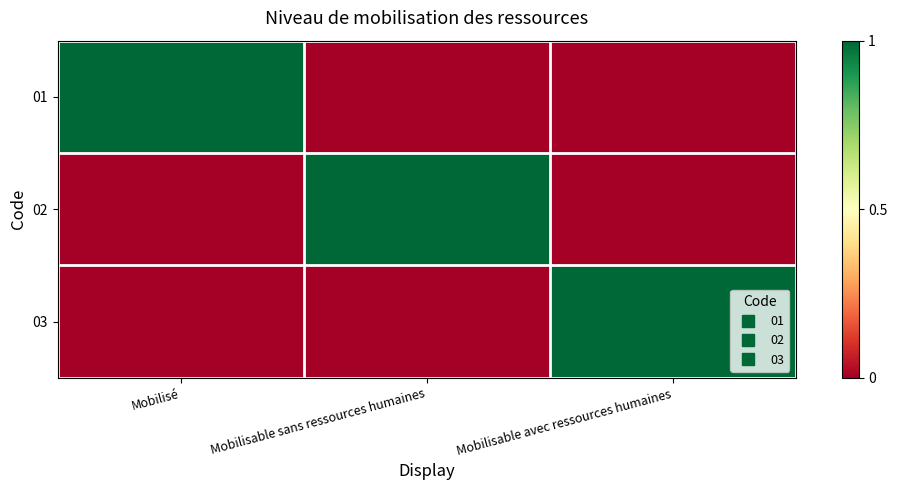

What is the total value across all series at Mobilisable avec ressources humaines?

1